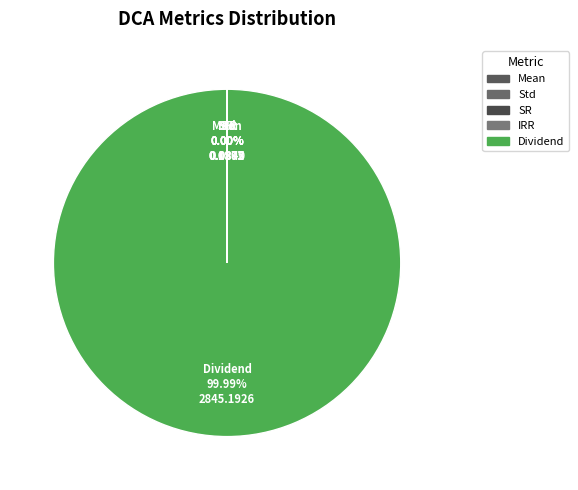

Which category has the biggest portion of the pie?

Dividend